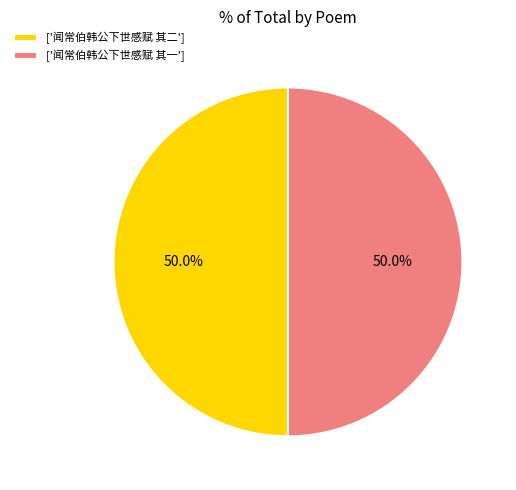

Count the number of slices in the pie.

2